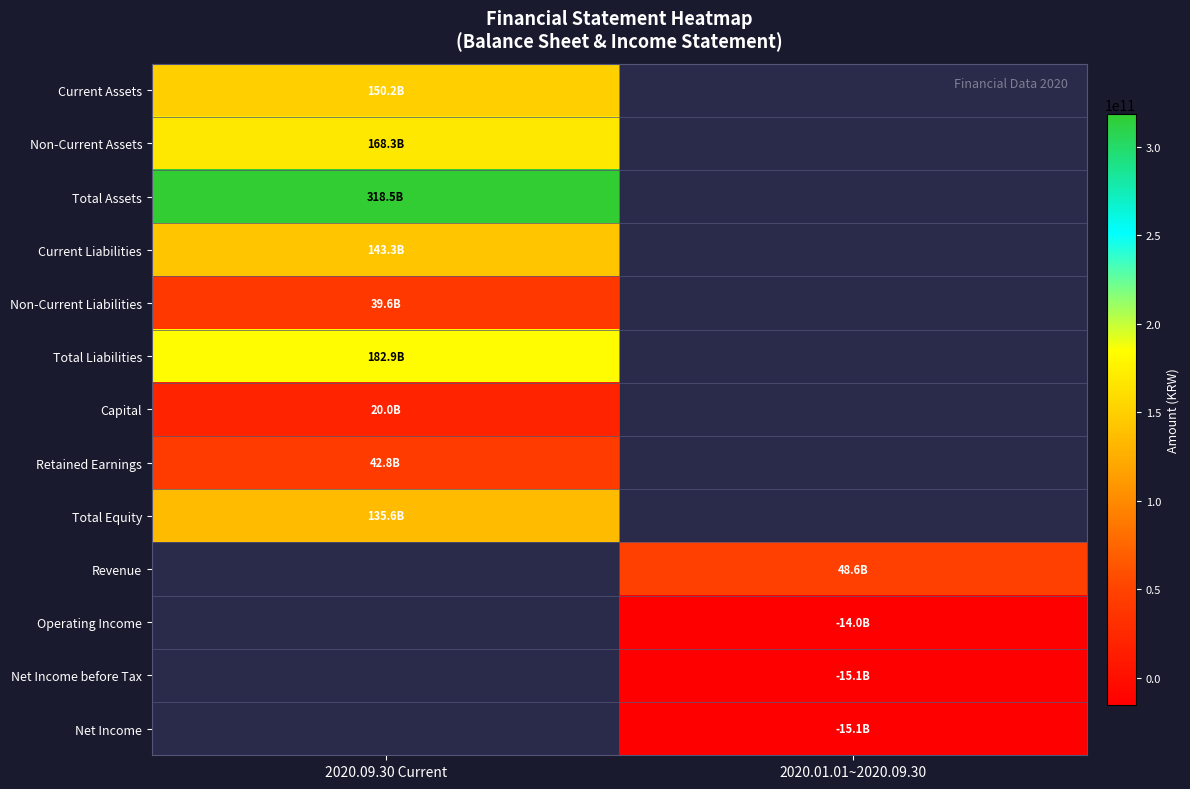

Which series has the largest range (max minus min)?

Current Assets